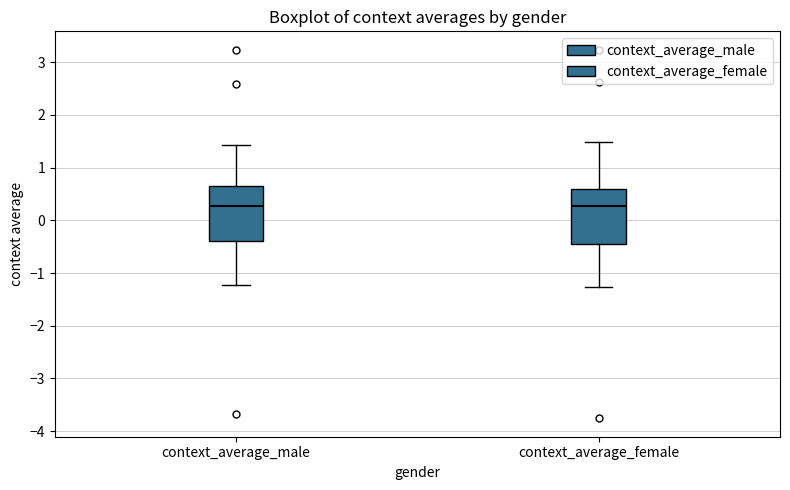

Reading left to right, transcribe this box plot: for each box, give where its median line is, the range the box spans, and where its two whiskers end, as read against the y-axis. The values are not printed on the chart, so give them approximately, as read against the axis.

context_average_male: median 0.3, box -0.4 to 0.6, whiskers -1.2 to 1.4
context_average_female: median 0.3, box -0.4 to 0.6, whiskers -1.3 to 1.5